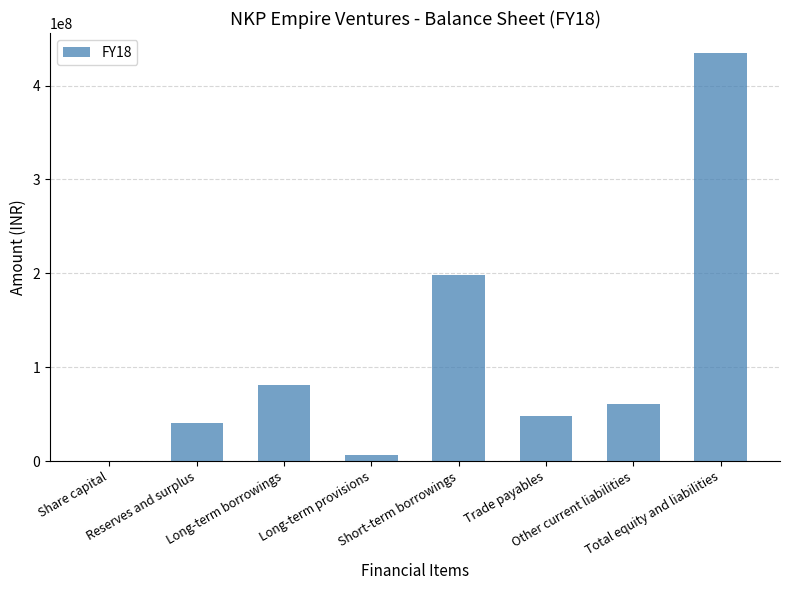

Which has a higher value, Reserves and surplus or Long-term borrowings?

Long-term borrowings